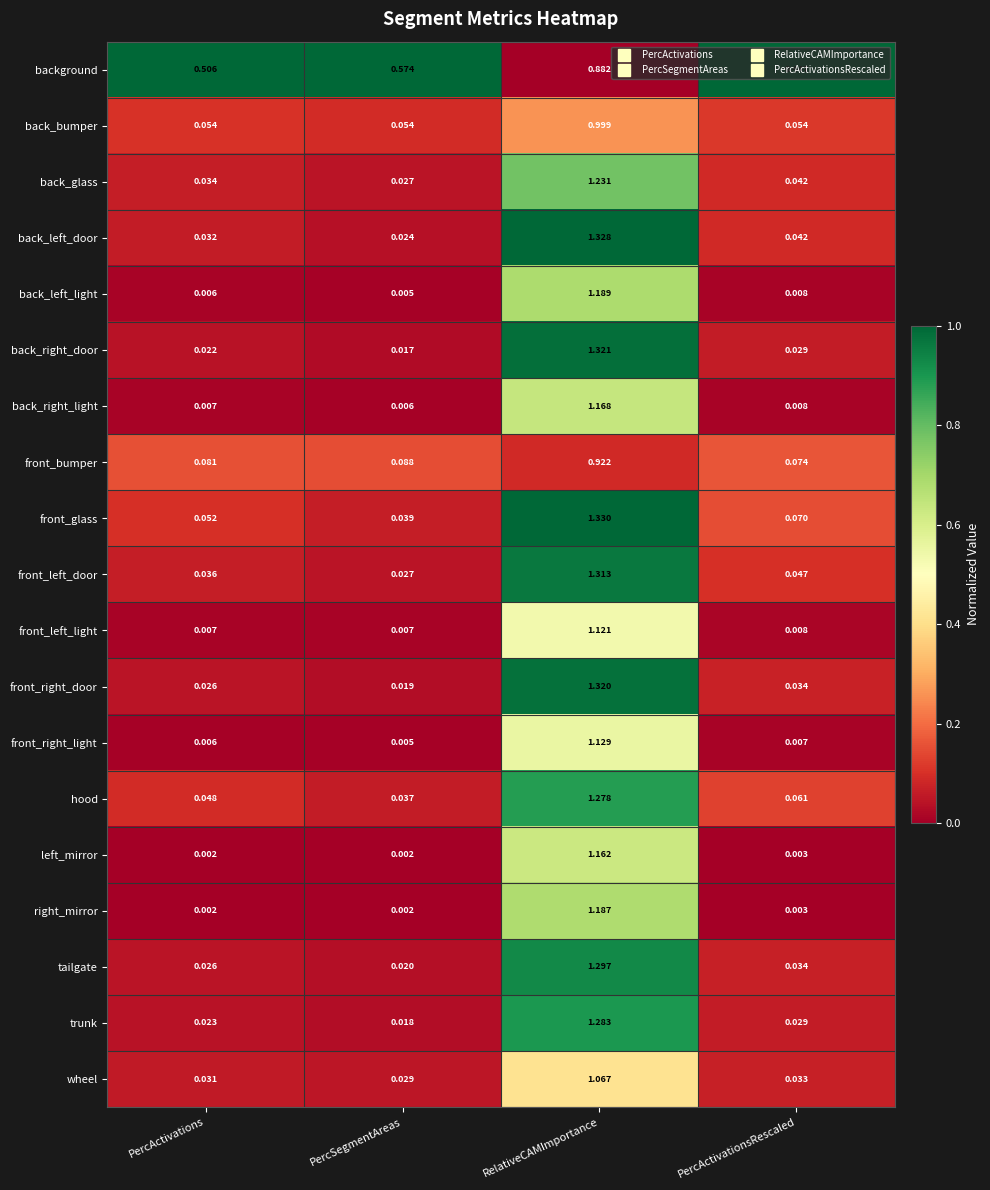

At which category is the sum across all series the highest?

RelativeCAMImportance